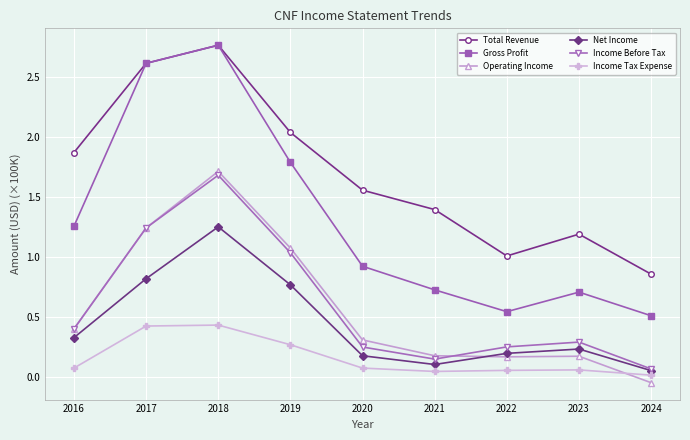

Between 2016 and 2022, which series saw the biggest shift?

Total Revenue